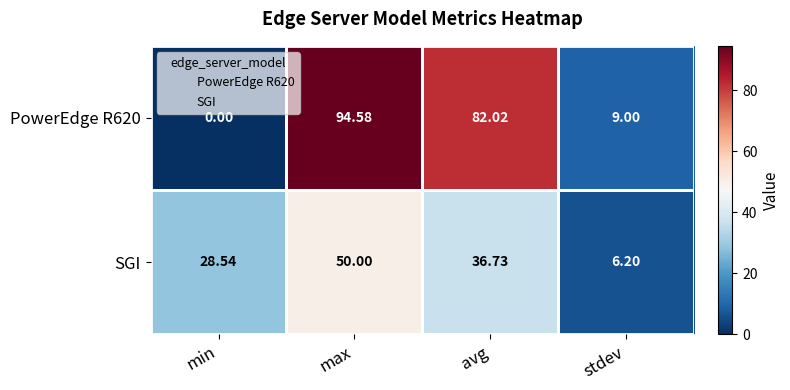

Which category has the highest value across all series?

max